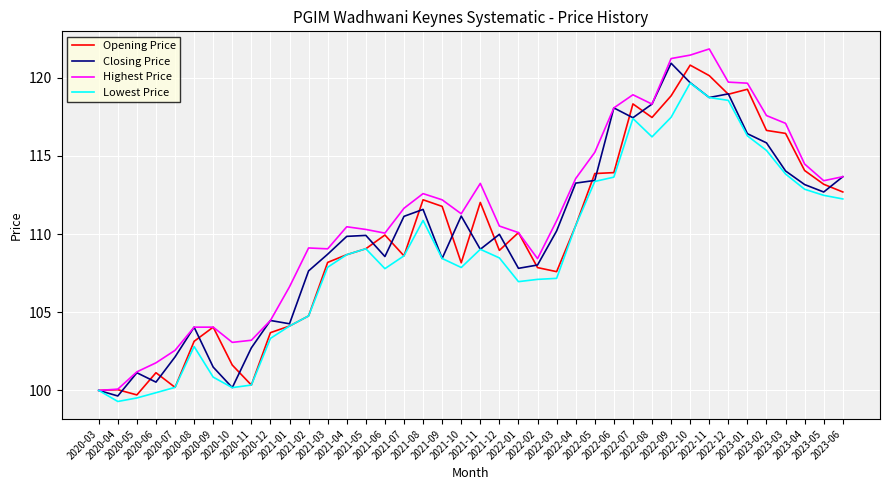

Which series has the largest range (max minus min)?

Highest Price